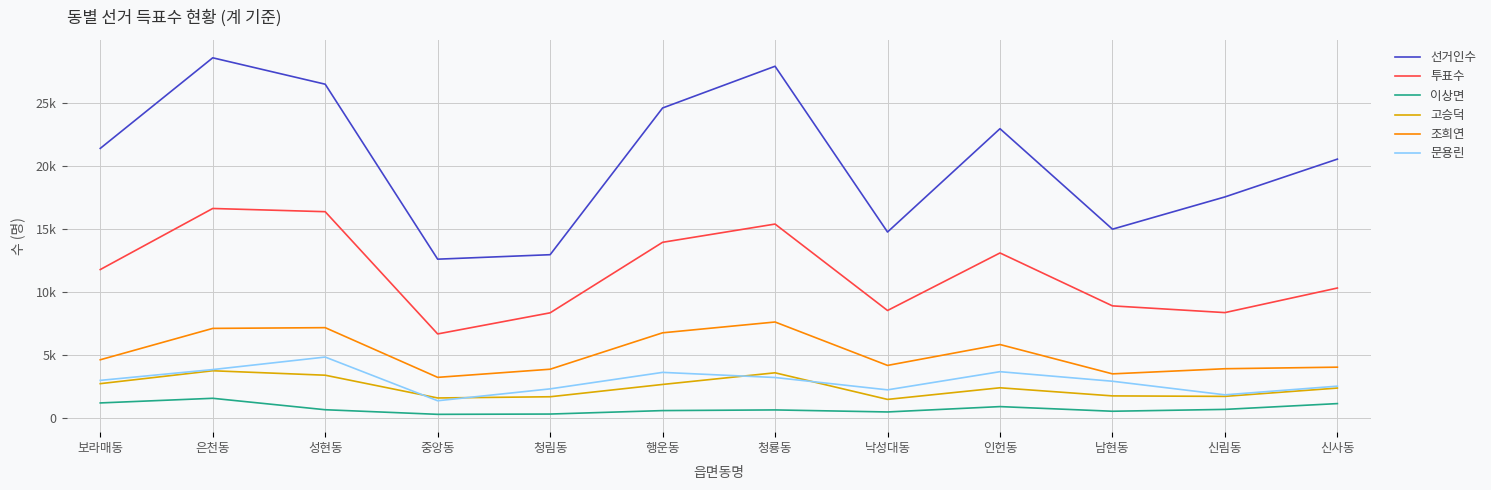

At how many categories does at least one series exceed 7223?

12